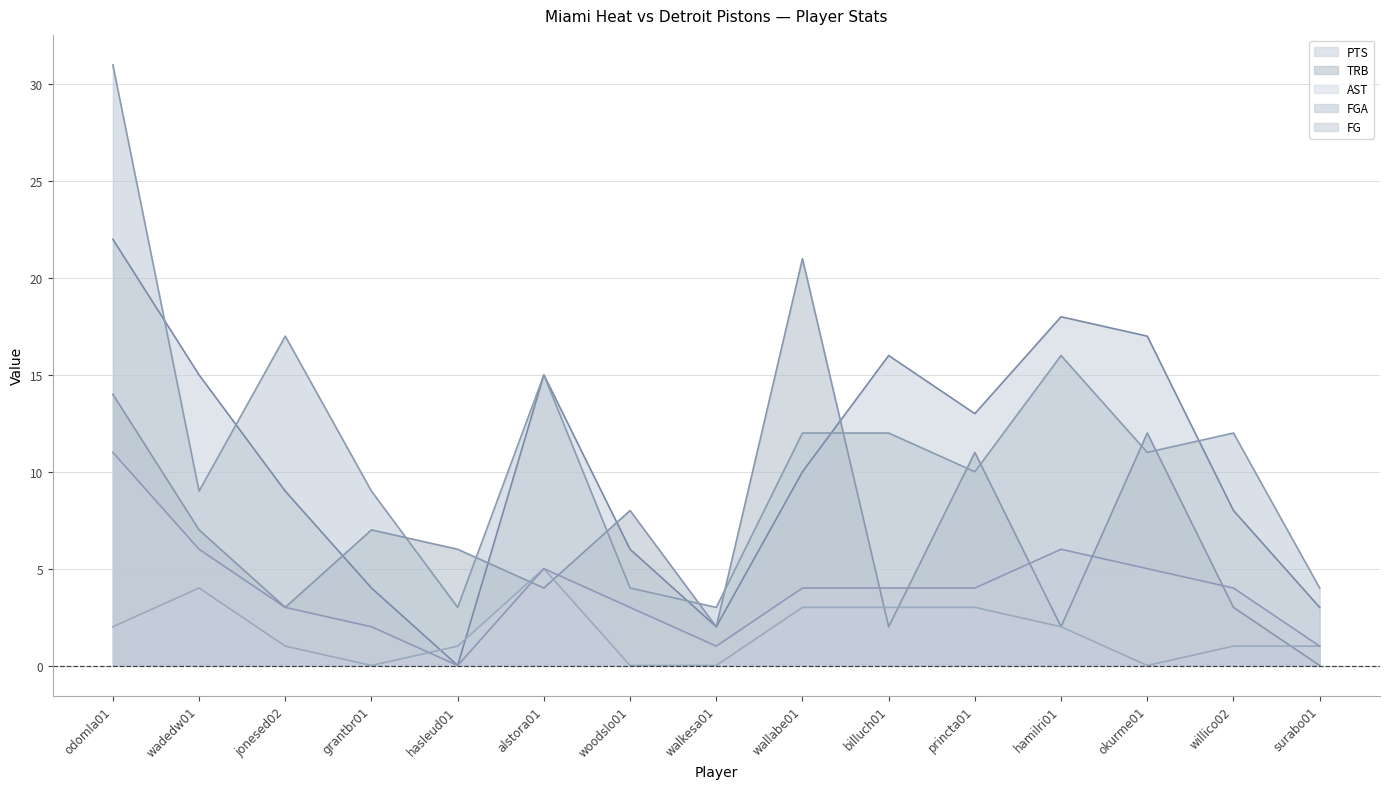

What position from the left is odomla01?

1